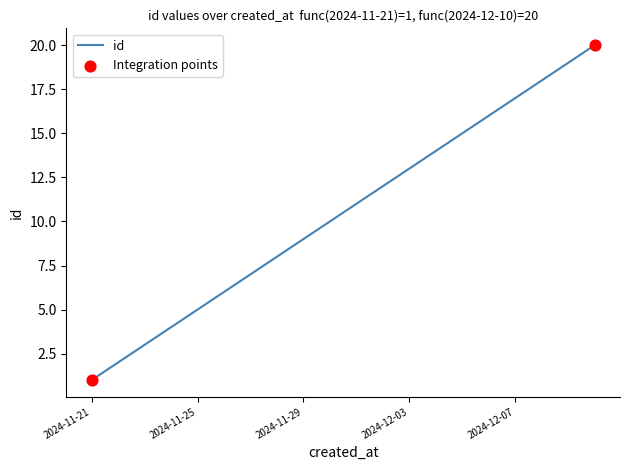

What is the difference between the maximum and minimum values?

19